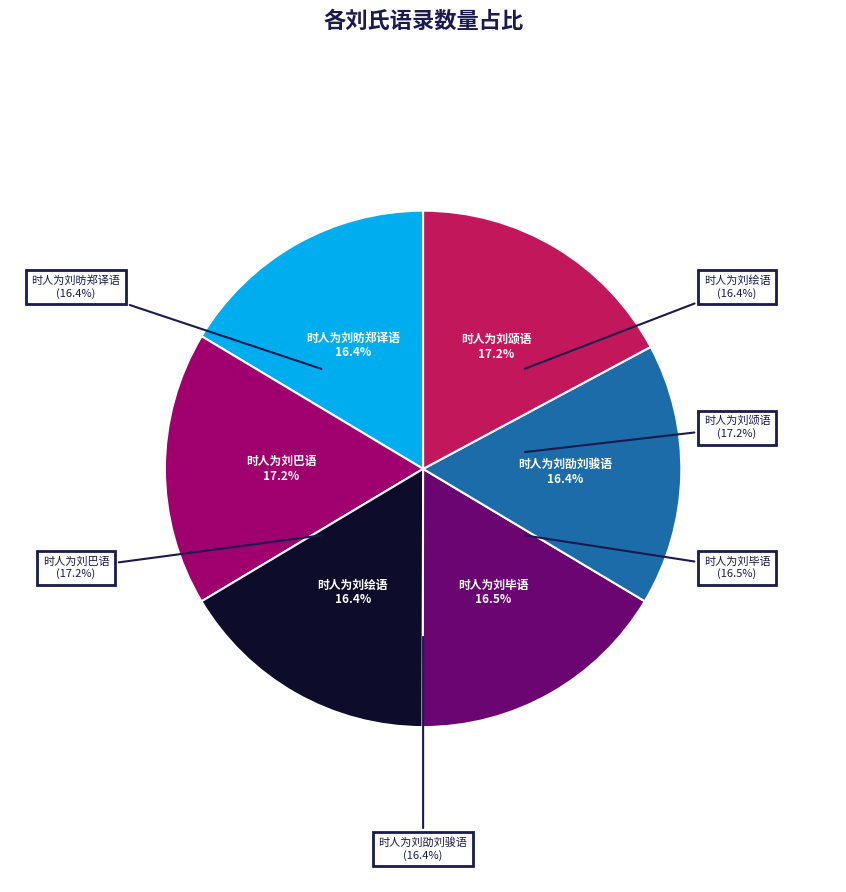

Which has a higher value, 时人为刘劭刘骏语 or 时人为刘颂语?

时人为刘颂语